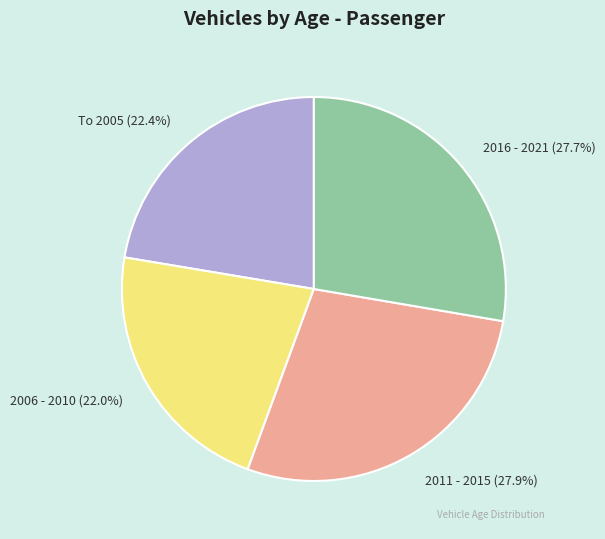

To the nearest percent, what is the average slice percentage?

25%